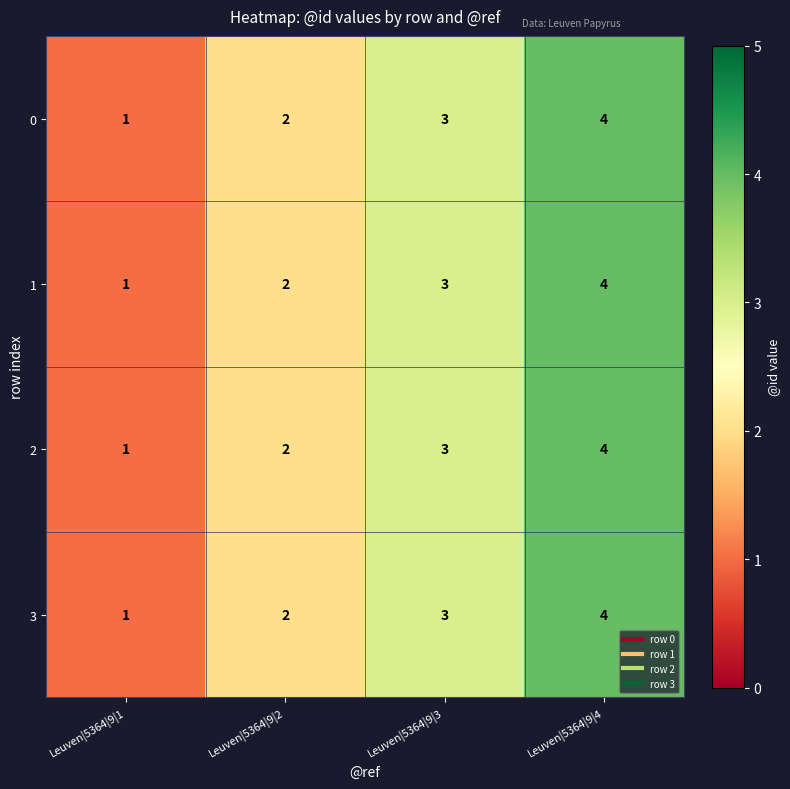

Count the number of categories in the chart.

4